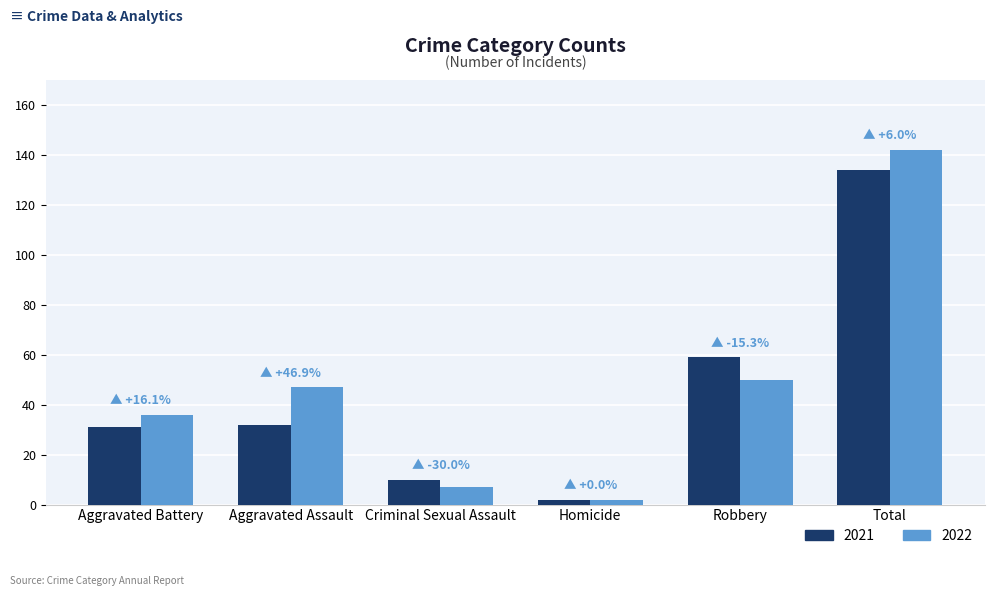

Rank the series by their average value, from lowest to highest.

2021, 2022